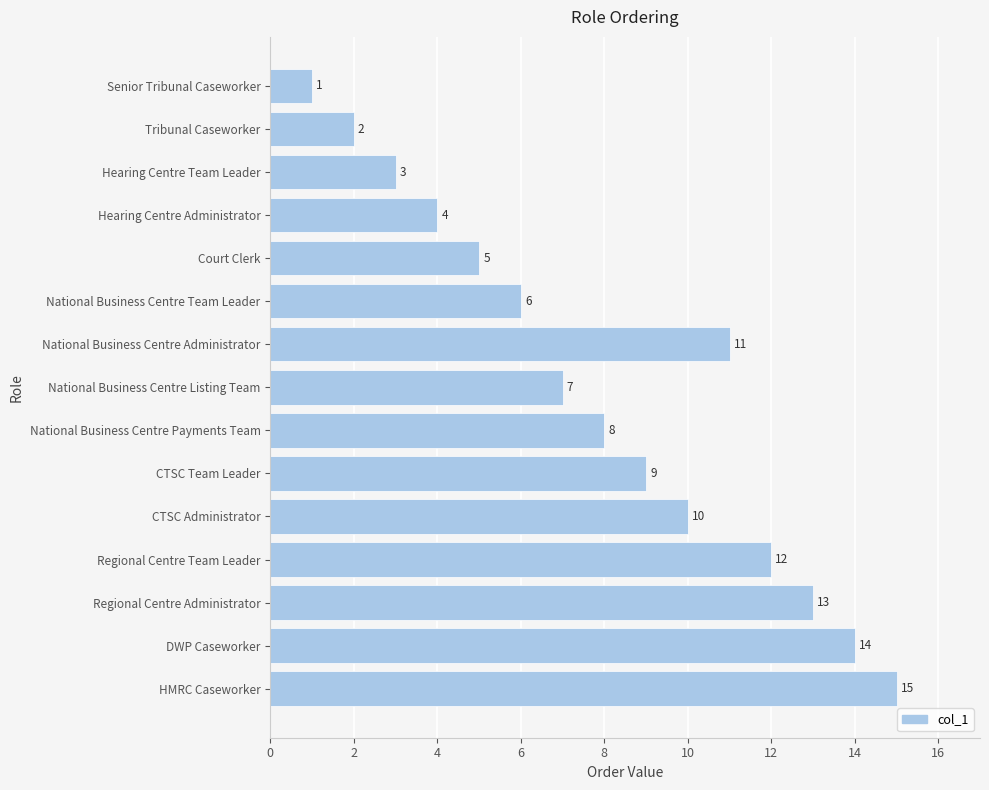

Reading bottom to top, list all the values displayed in this chart.

15	14	13	12	10	9	8	7	11	6	5	4	3	2	1